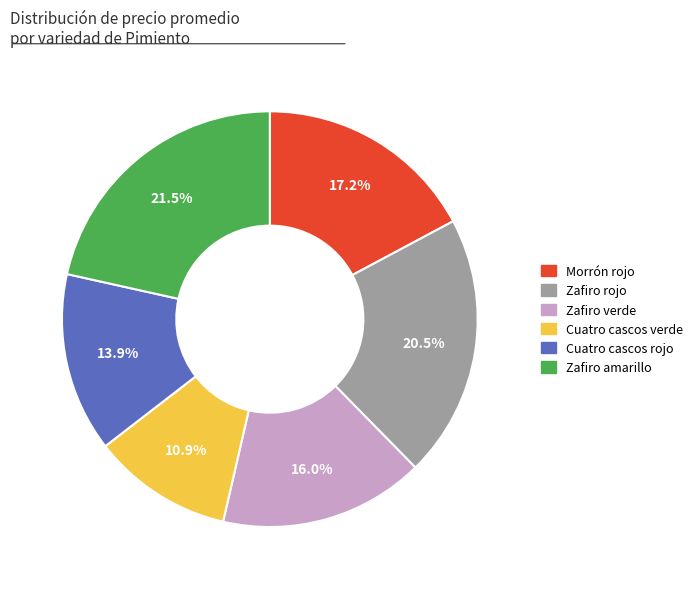

To the nearest percent, what is the difference between the largest and smallest slice percentages?

11%